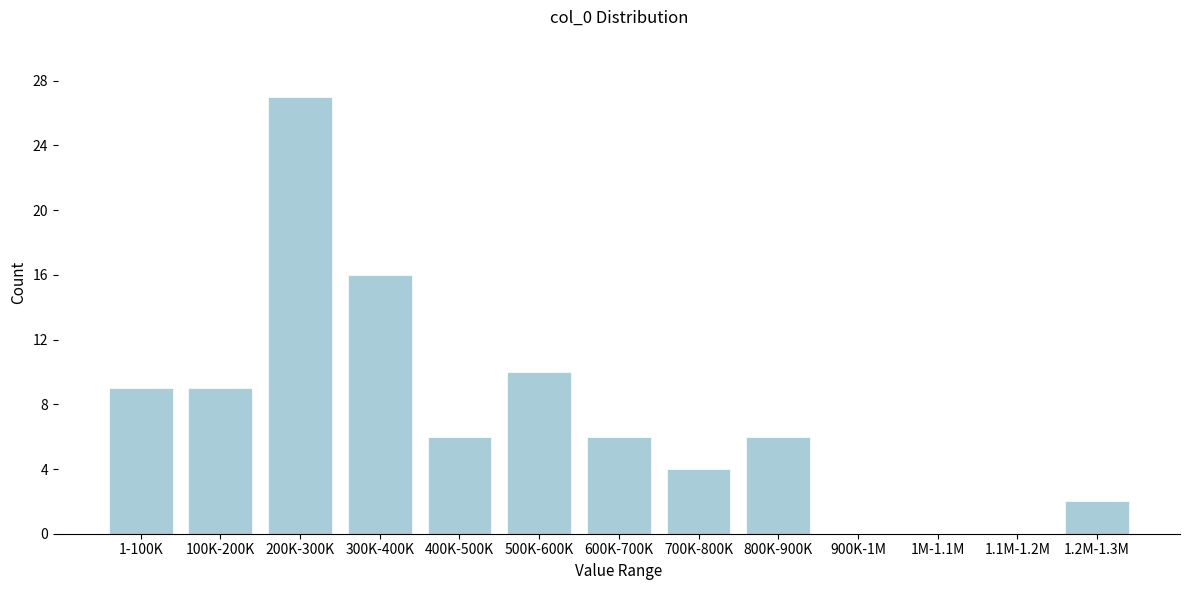

Reading left to right, list all the values displayed in this chart.

1-100K=9	100K-200K=9	200K-300K=27	300K-400K=16	400K-500K=6	500K-600K=10	600K-700K=6	700K-800K=4	800K-900K=6	900K-1M=0	1M-1.1M=0	1.1M-1.2M=0	1.2M-1.3M=2